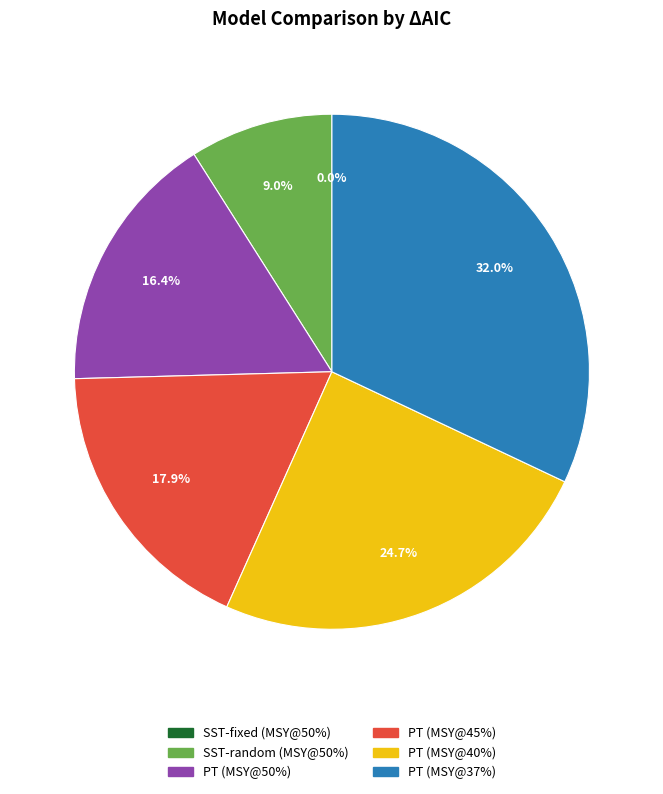

What is the total percentage of PT (MSY@37%) and PT (MSY@40%)?

56.7%